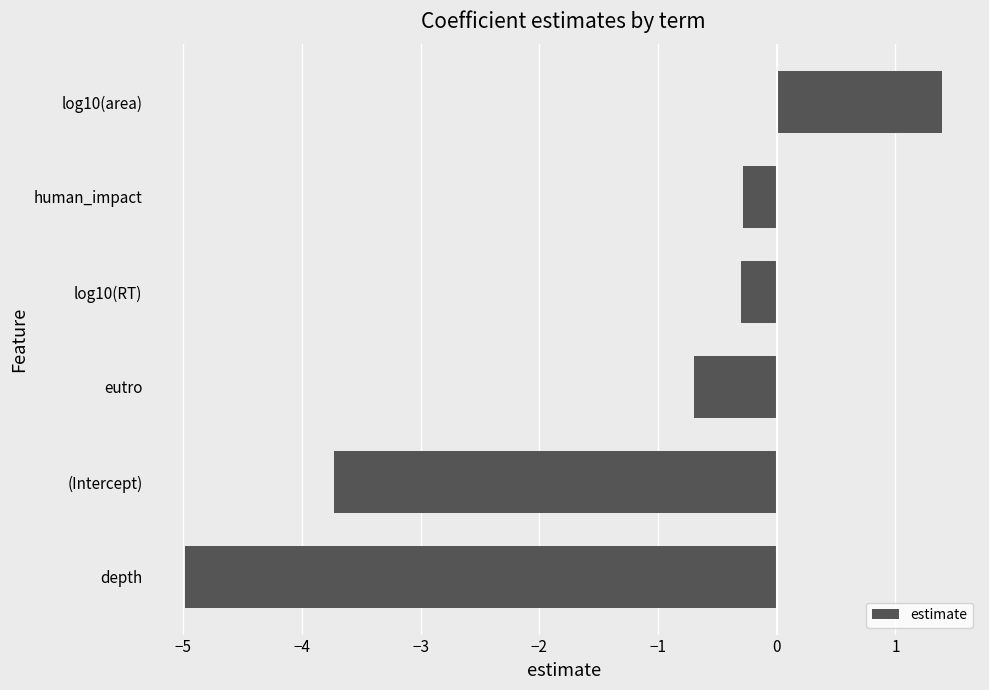

What is the sum of all values?

-8.6